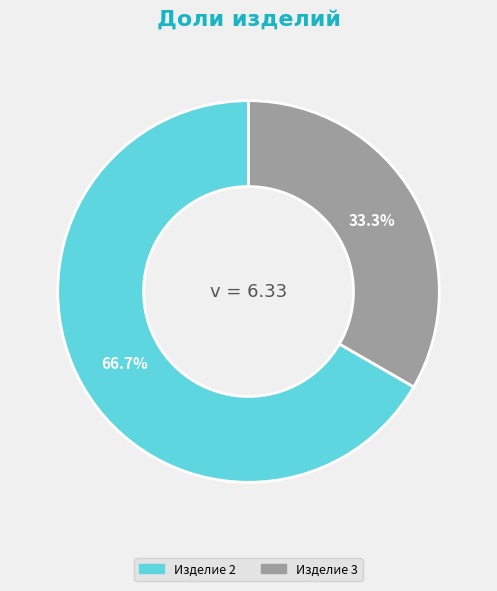

To the nearest percent, what is the average slice percentage?

50%